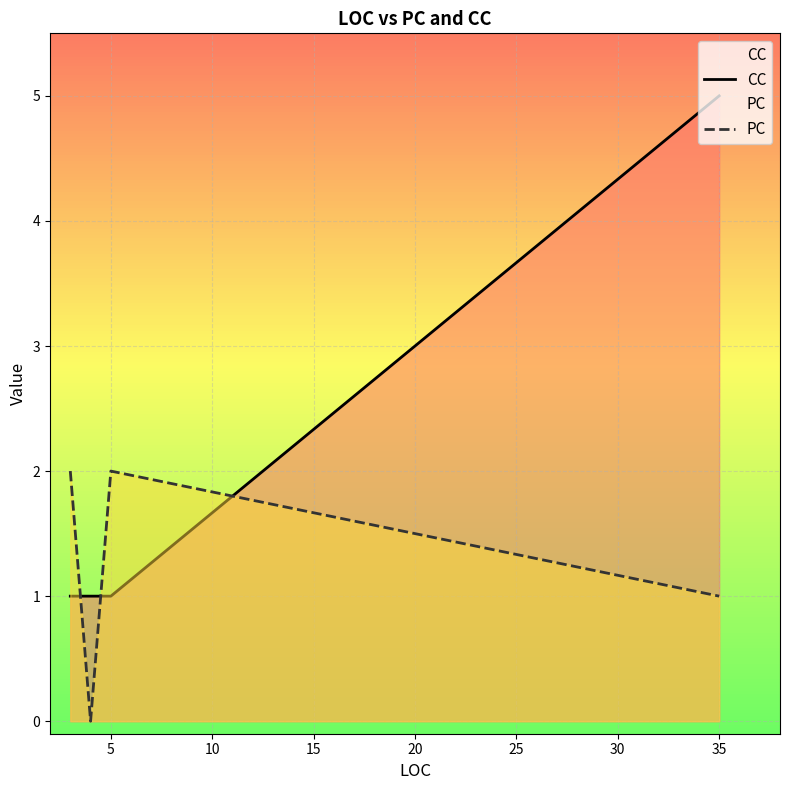

Rank the series by their average value, from highest to lowest.

CC, PC